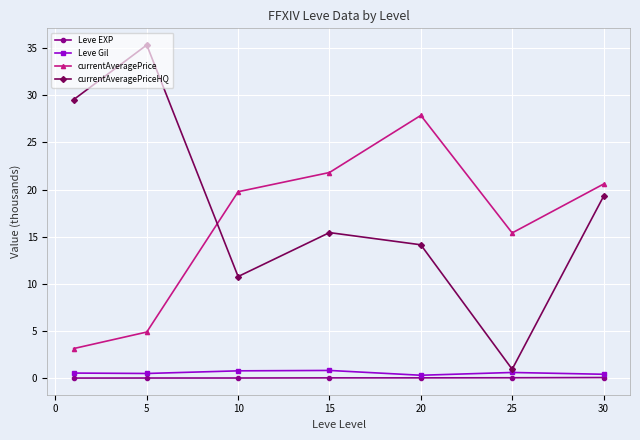

How many interior local valleys does the currentAveragePriceHQ series have?

2